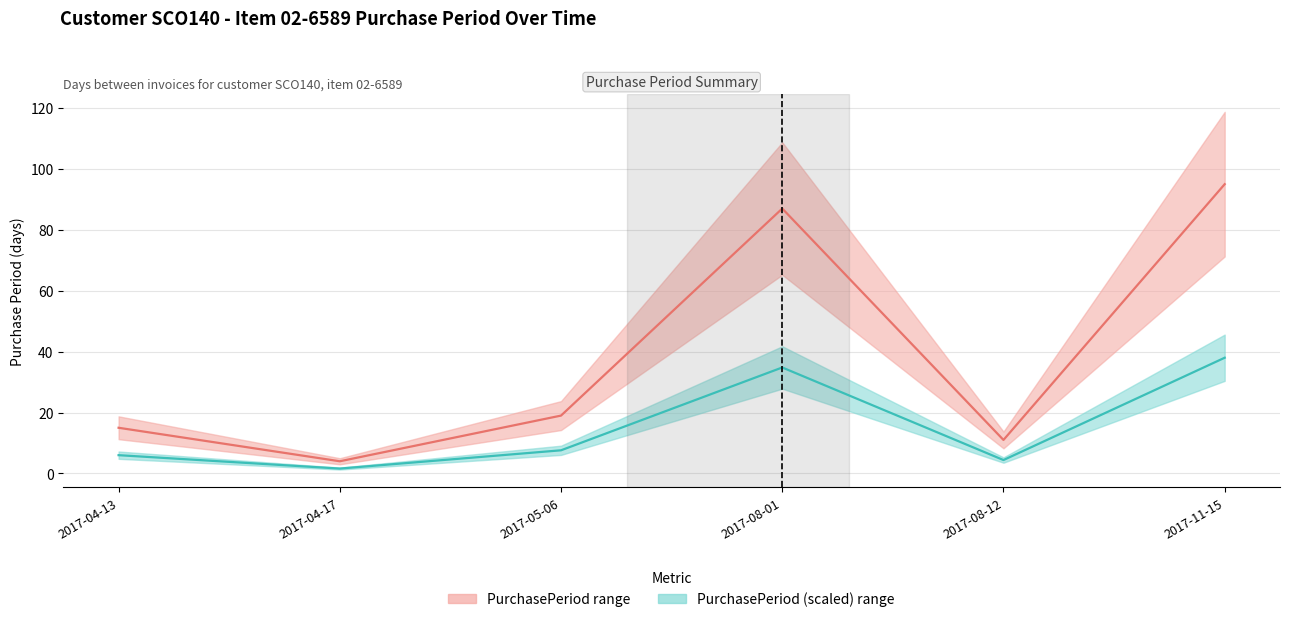

What is the minimum value shown in the chart?

1.6